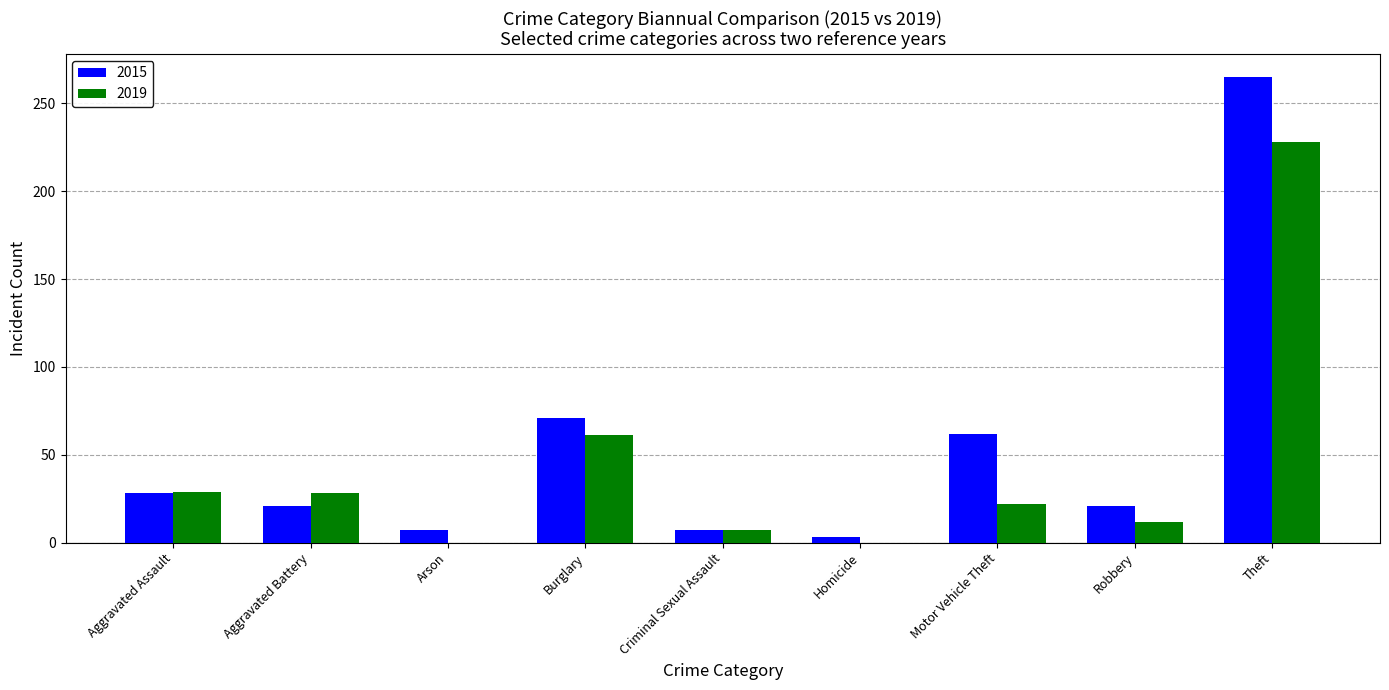

Where is 2019 nearest to the value 114?

Burglary